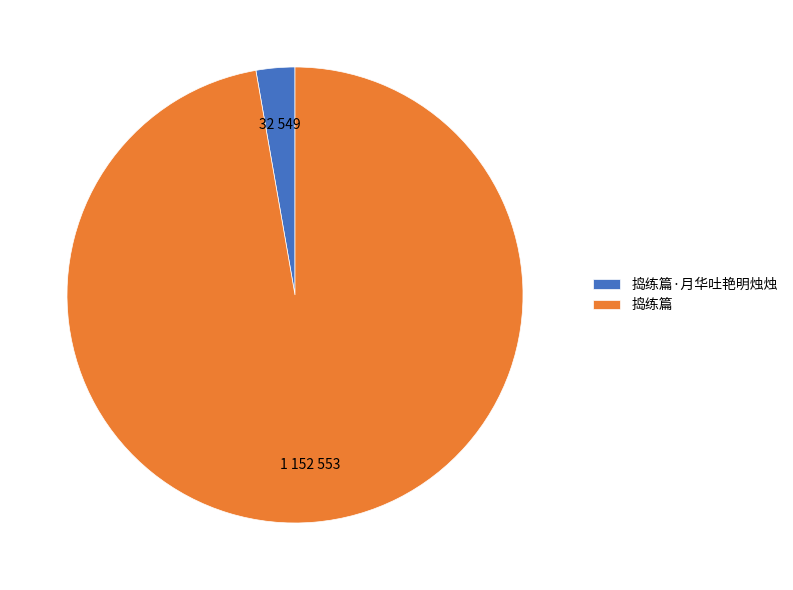

Is there a majority slice in this chart?

Yes